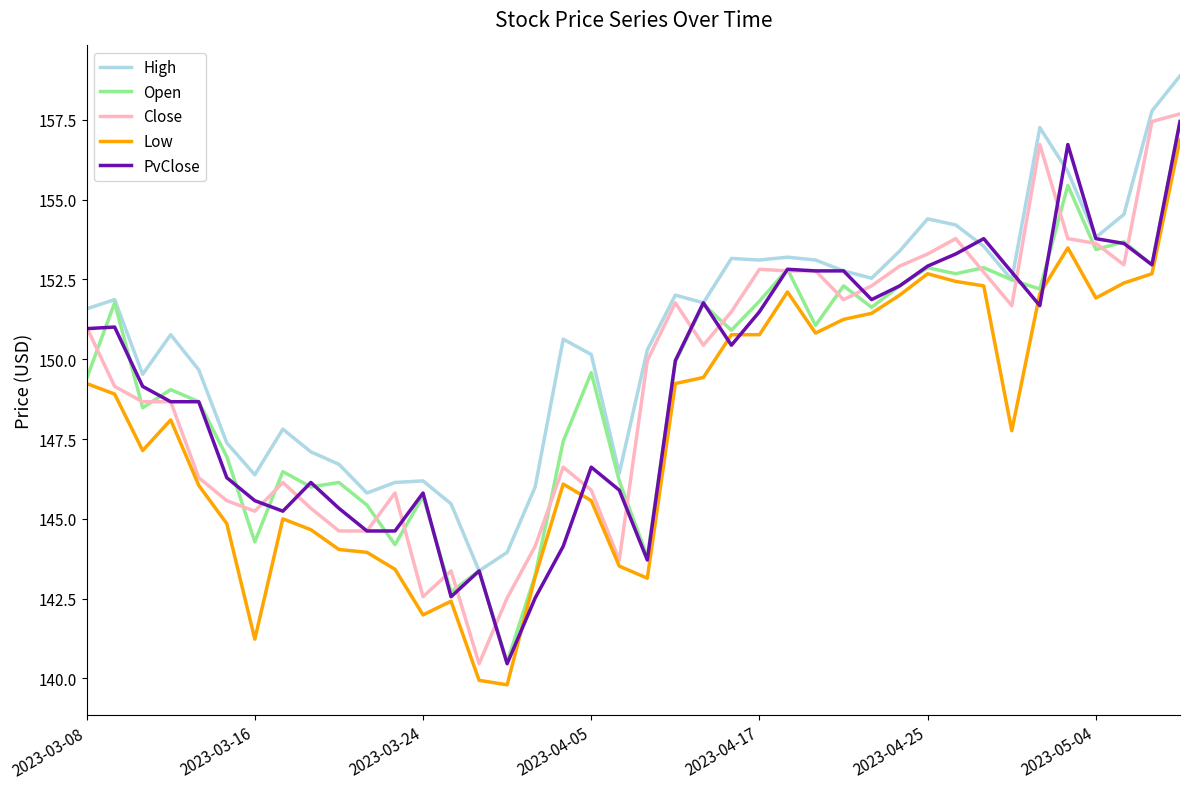

True or false: Close and High intersect in this chart.

False